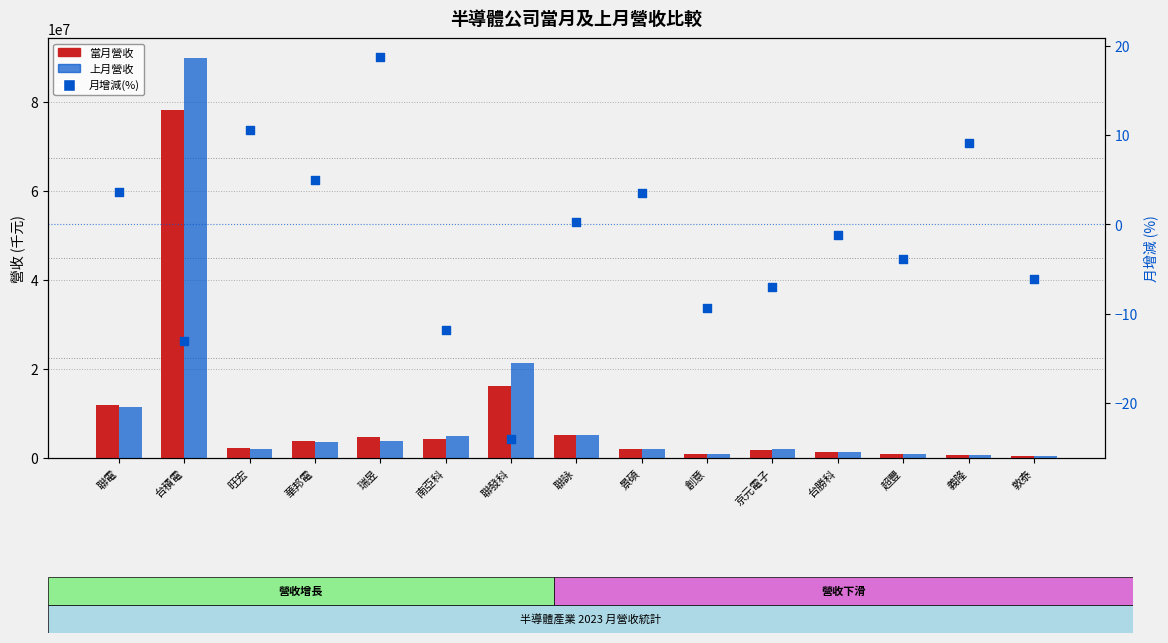

At which category is the sum across all series the highest?

台積電